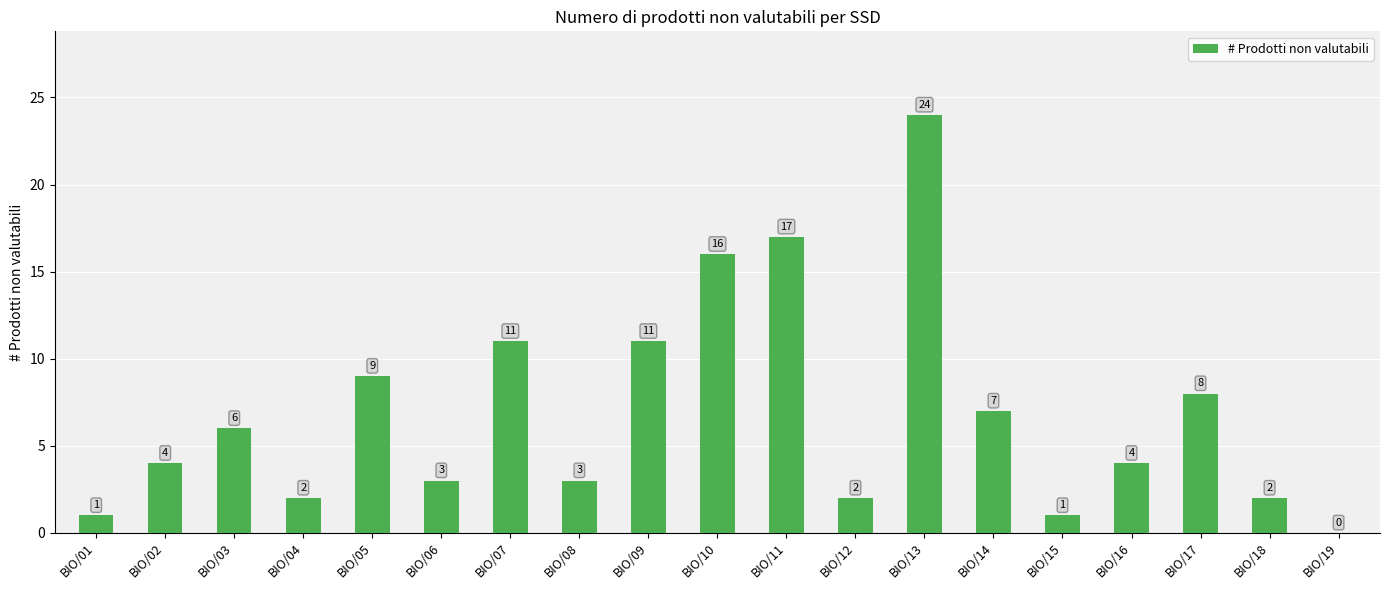

What is the sum of the values at BIO/18 and BIO/11?

19